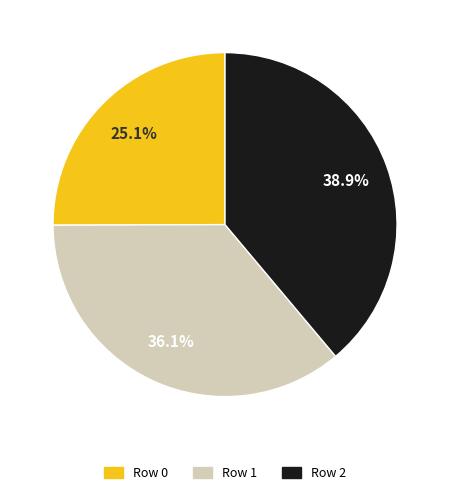

How many segments does this pie chart have?

3